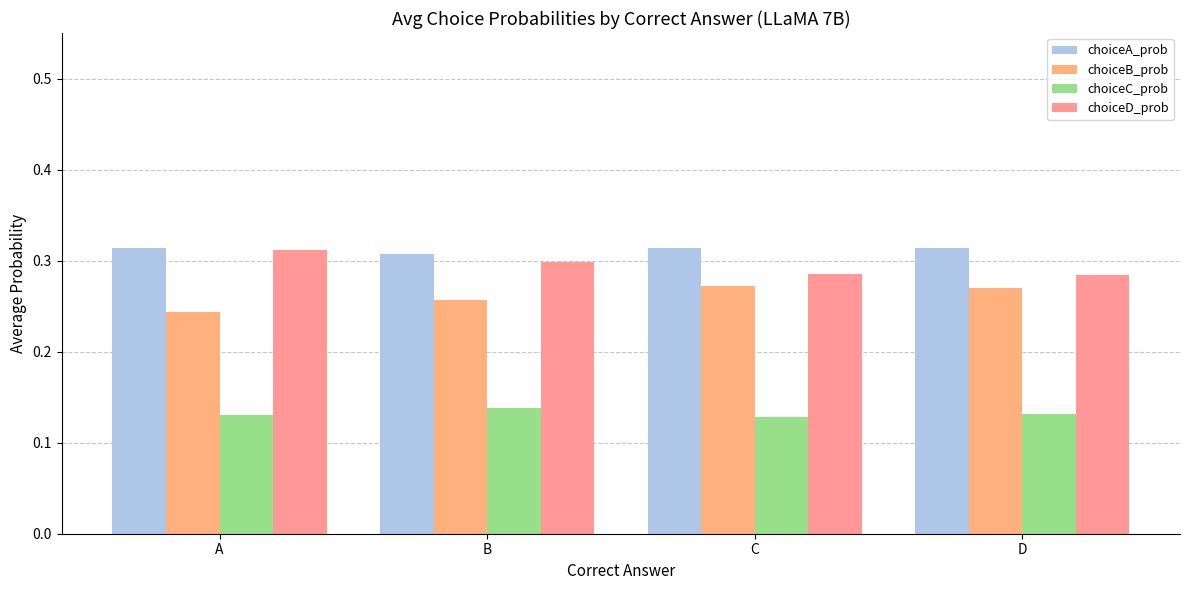

Does the chart contain any negative values?

No